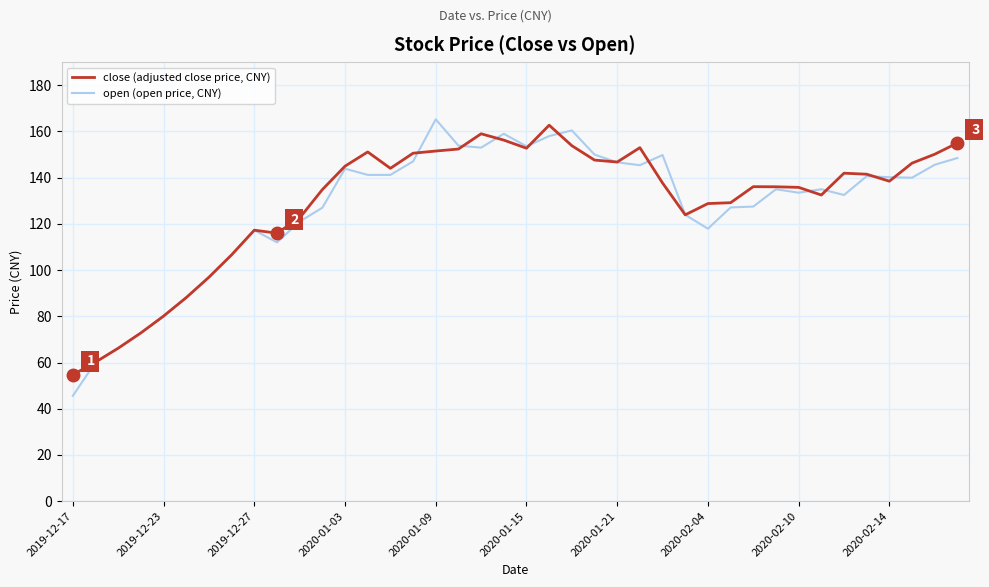

List the series in order of their peak value, lowest first.

close (adjusted close price, CNY), open (open price, CNY)